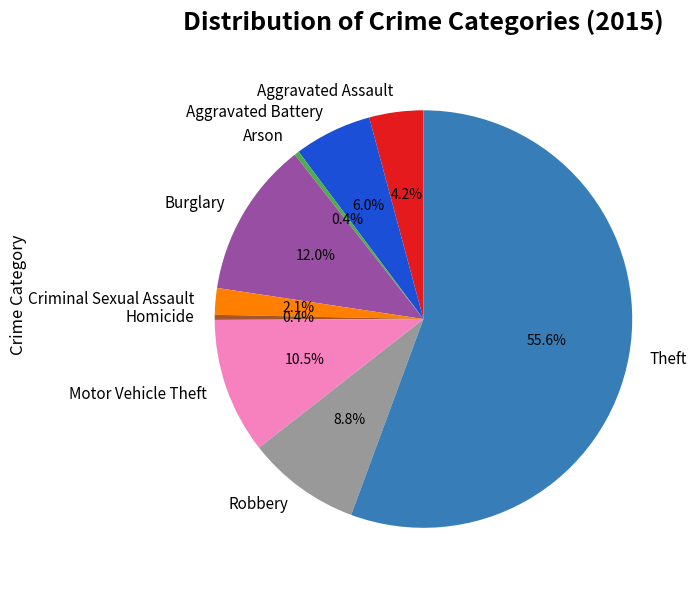

Which has a higher value, Aggravated Battery or Arson?

Aggravated Battery